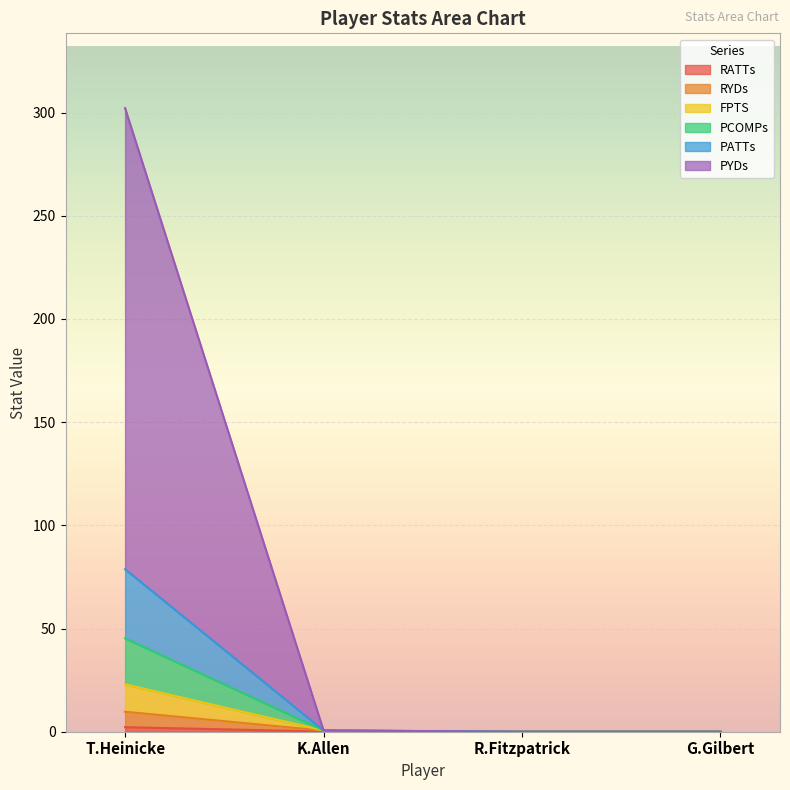

List the labels in order of FPTS value, smallest first.

R.Fitzpatrick, G.Gilbert, K.Allen, T.Heinicke